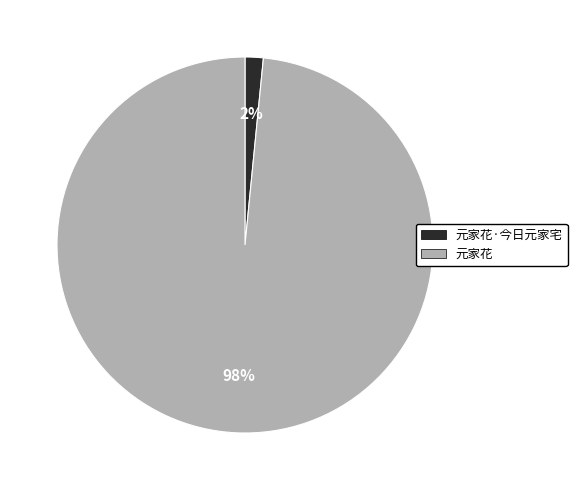

To the nearest percent, what is the combined percentage of 元家花 and 元家花·今日元家宅?

100%